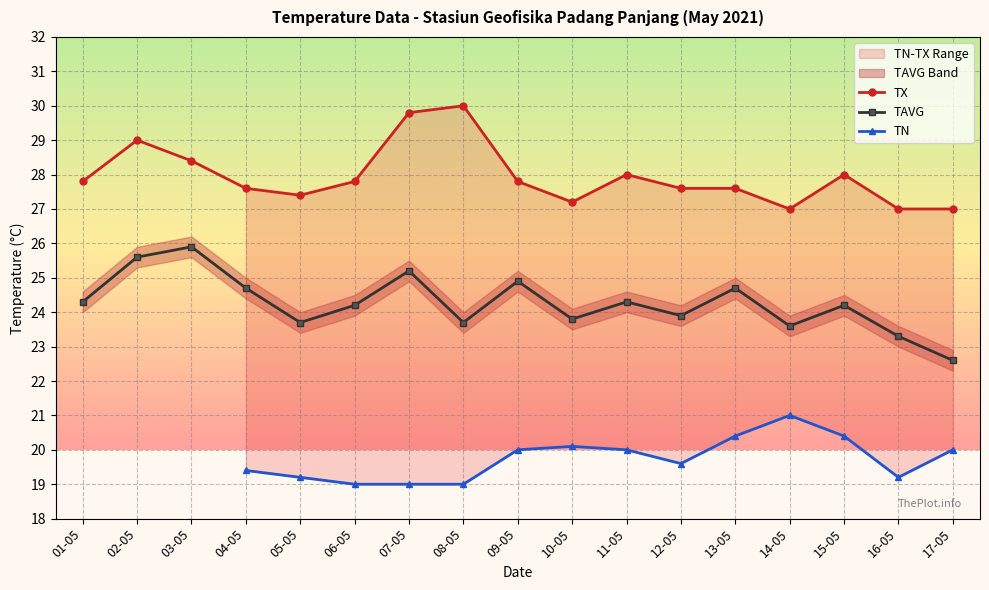

True or false: TX and TN cross at least once.

False